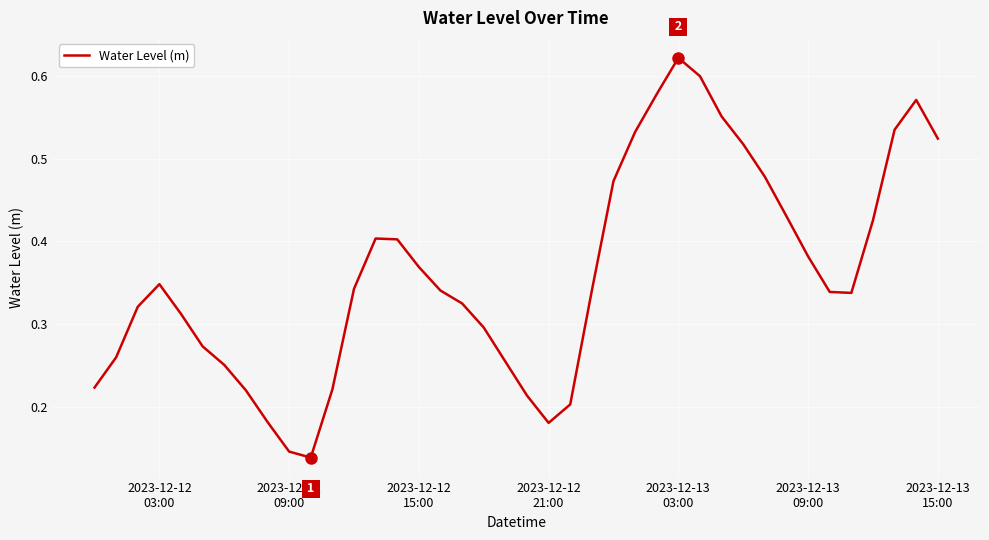

Which label corresponds to the largest value in the chart?

2023-12-13
03:00